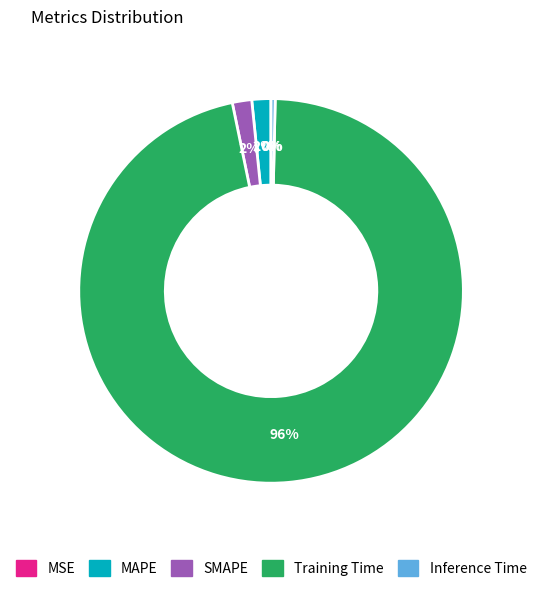

The MAPE slice represents 2% of the pie. True or false?

True